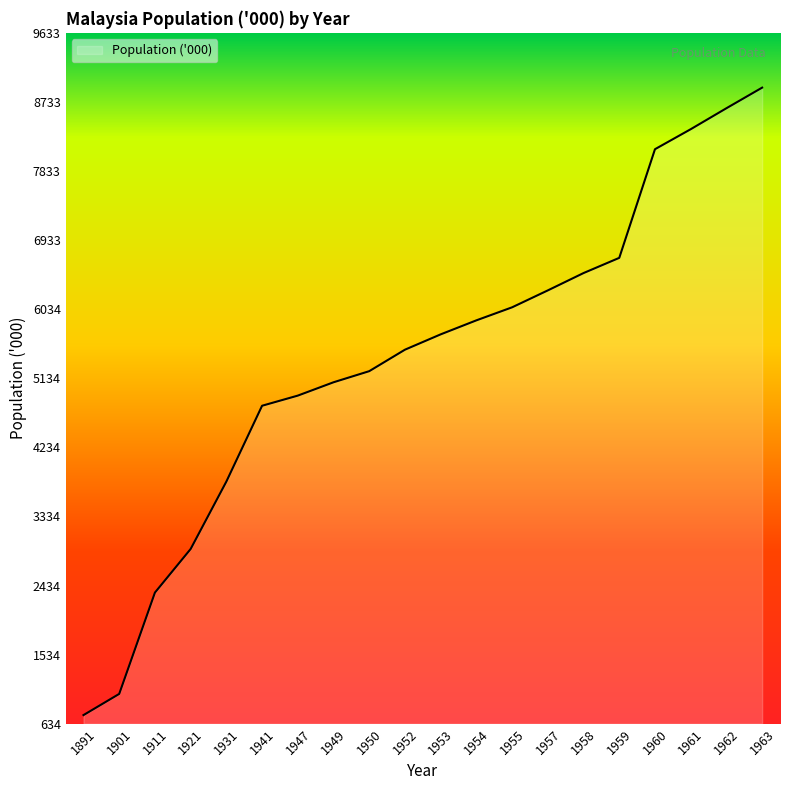

At which category does the chart reach its peak across all series?

1963